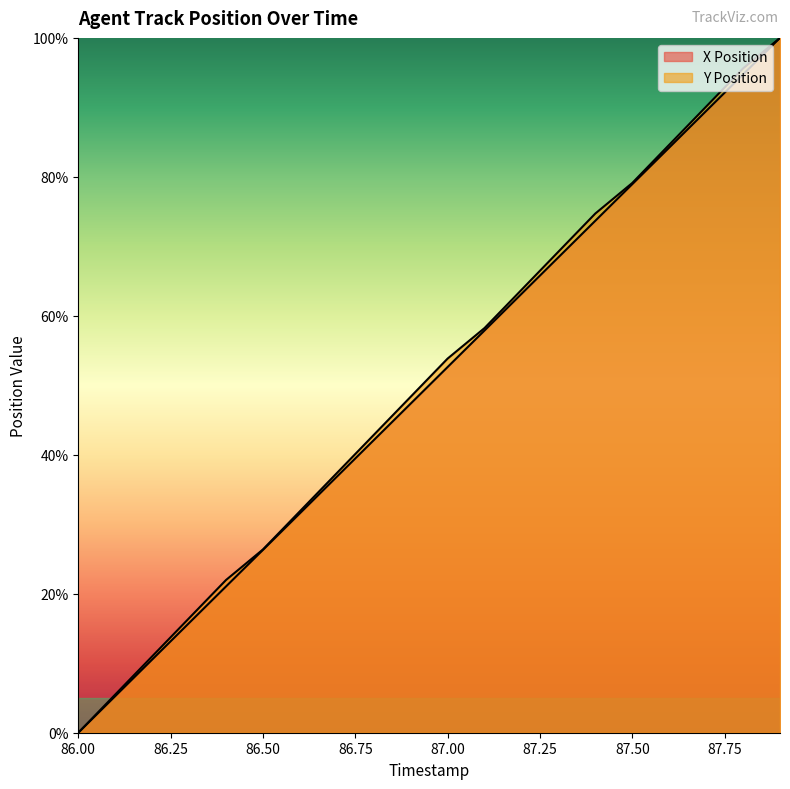

What is the label of the 8th point from the left?

86.7